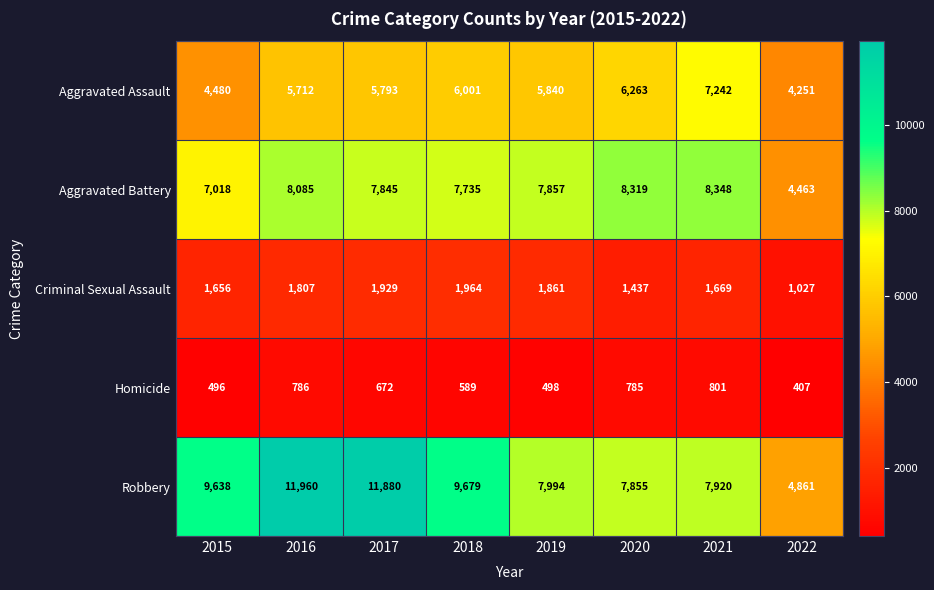

At which label does Homicide first exceed 672?

2016